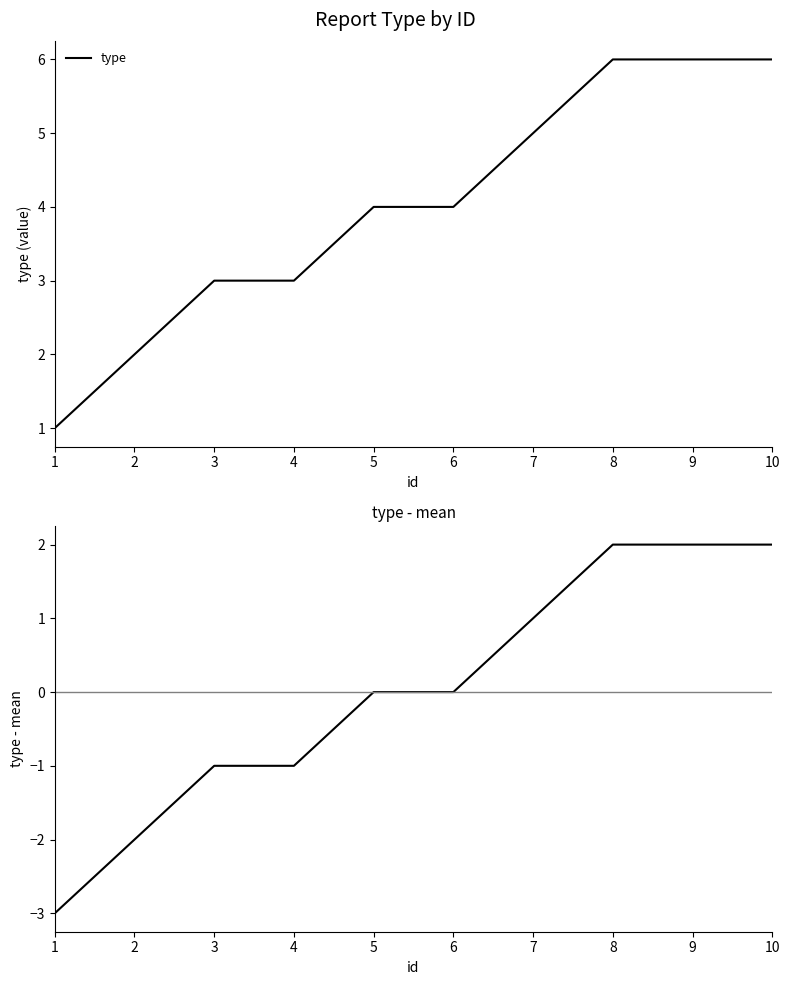

What is the maximum value shown in the chart?

6